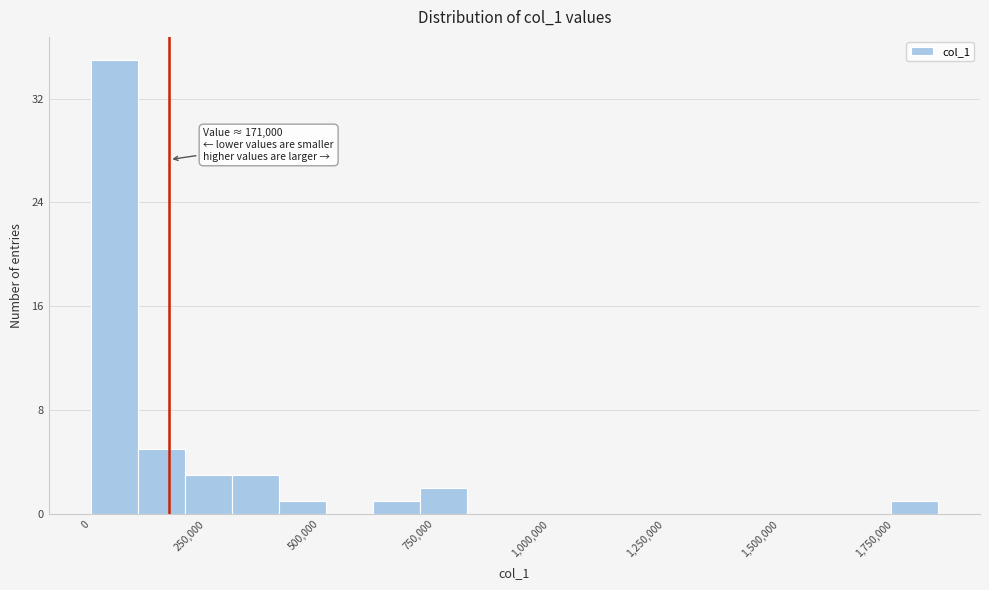

Around what value on the x-axis is the tallest bar? Give the approximate position of its centre, as read against the axis.

50000